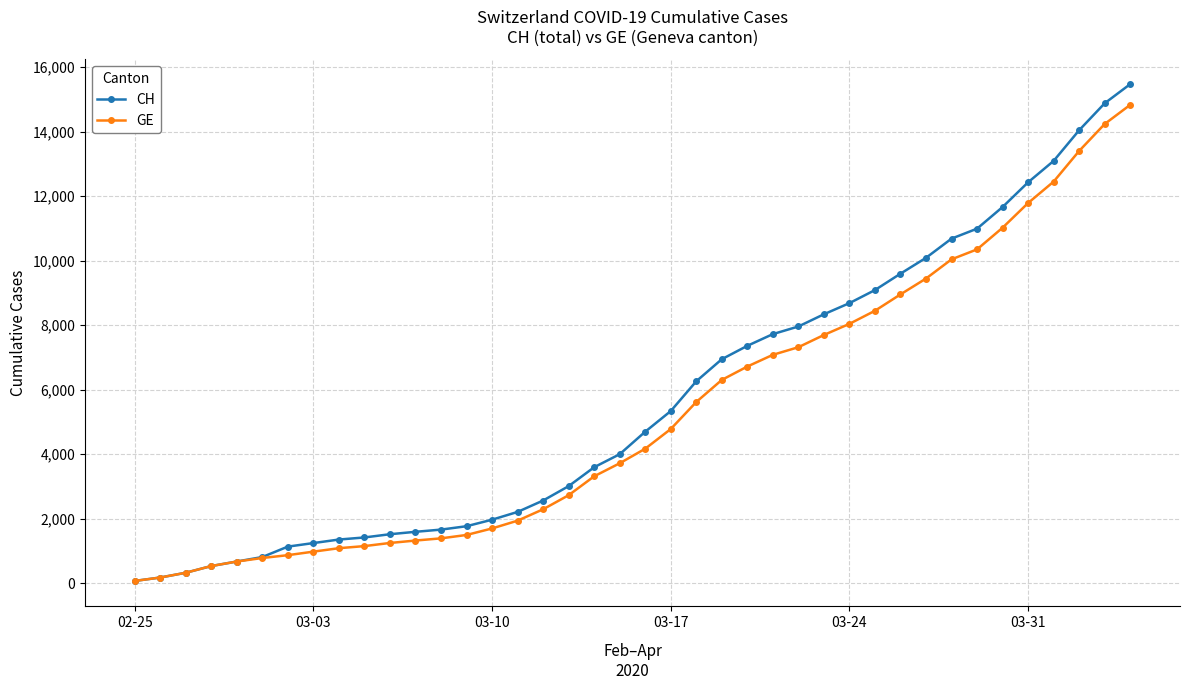

How many values in the GE series are below 4170?

20